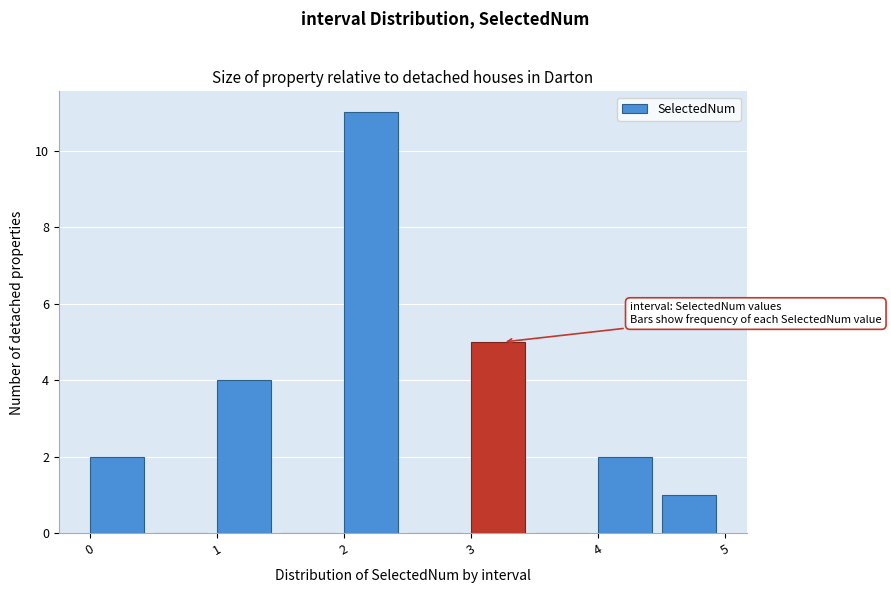

Reading left to right, list every bar in this chart as the range it spans on the x-axis followed by its height. The values are not printed on the chart, so give them approximately, as read against the axis.

0.0 to 0.5: 2
0.5 to 1.0: 0
1.0 to 1.5: 4
1.5 to 2.0: 0
2.0 to 2.5: 11
2.5 to 3.0: 0
3.0 to 3.5: 5
3.5 to 4.0: 0
4.0 to 4.5: 2
4.5 to 5.0: 1